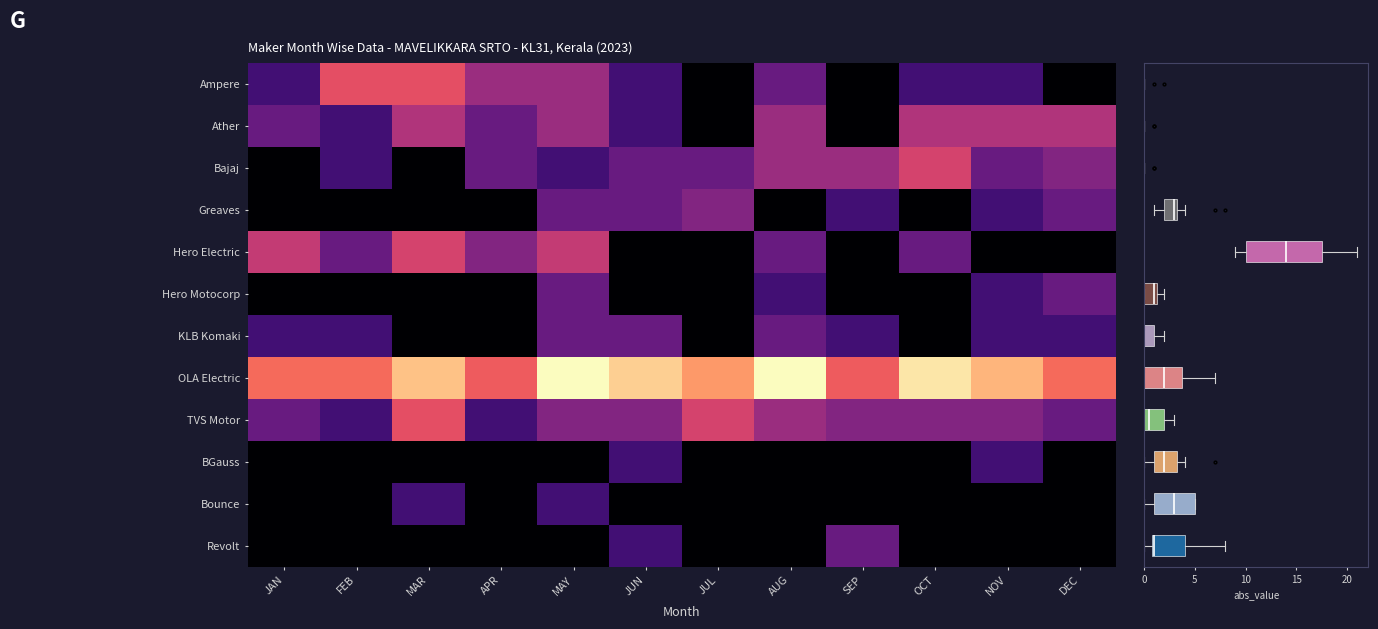

Which series changed the most between JAN and MAR?

Ampere